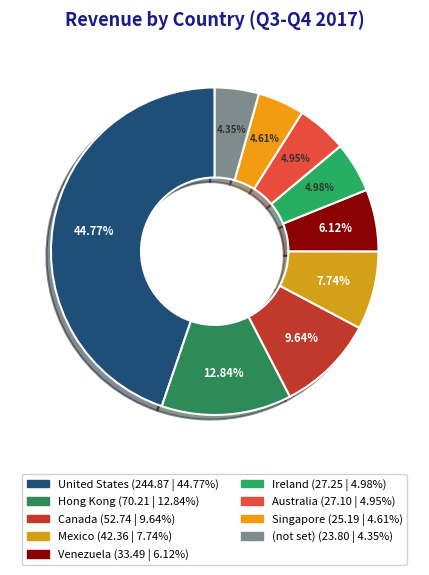

What percentage is the Hong Kong slice, to the nearest percent?

13%